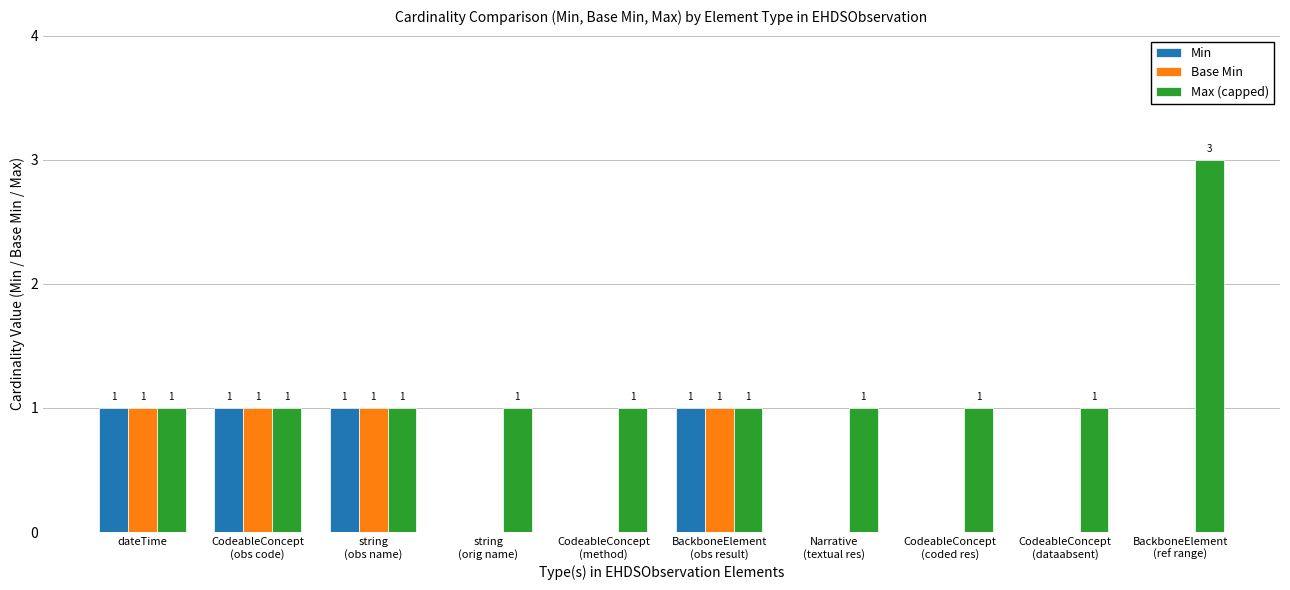

Reading left to right, extract all data points from this chart.

Min: 1	1	1	0	0	1	0	0	0	0
Base Min: 1	1	1	0	0	1	0	0	0	0
Max (capped): 1	1	1	1	1	1	1	1	1	3